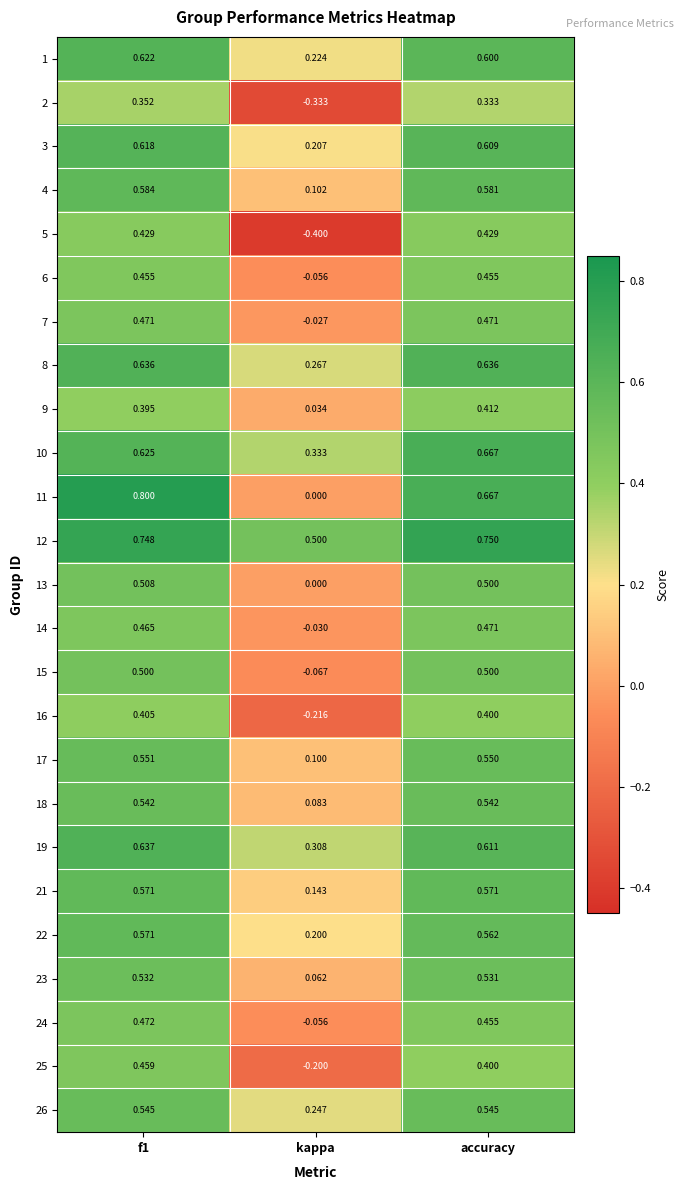

What is the spread (max minus min) of values at kappa?

0.9